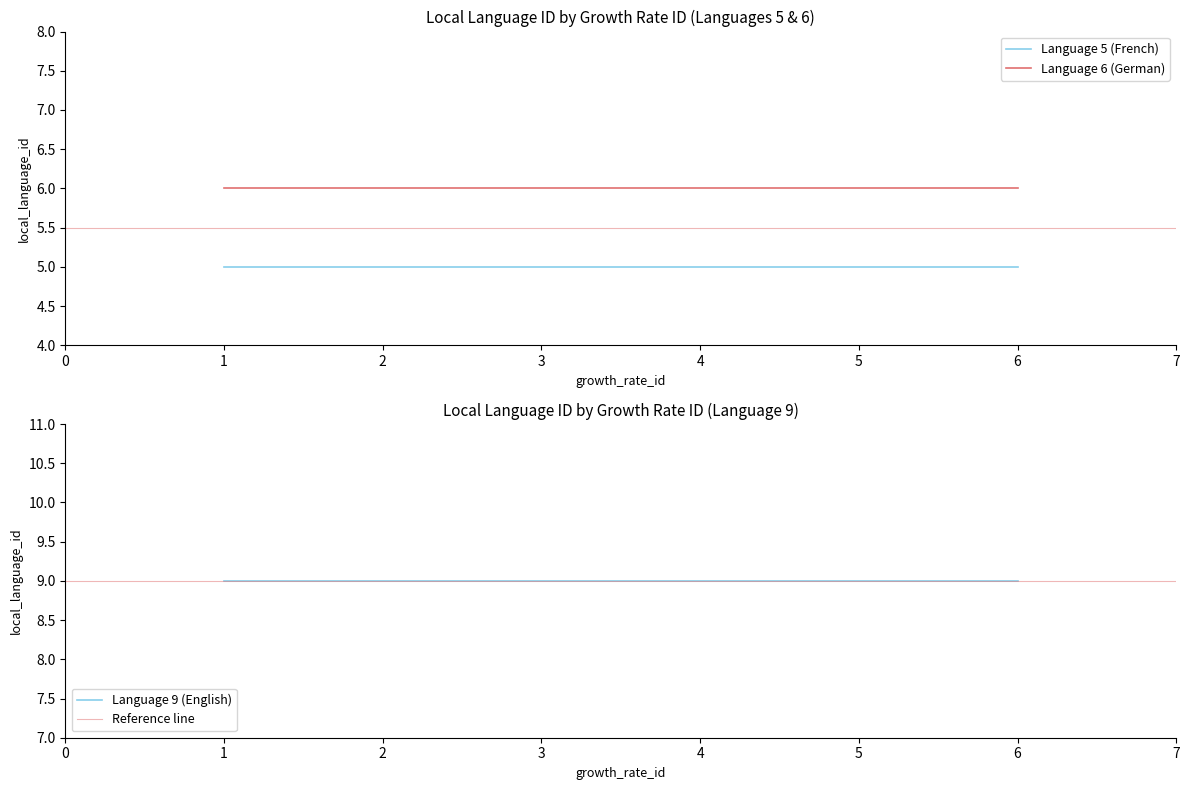

What is the sum of all Language 9 (English) values?

54